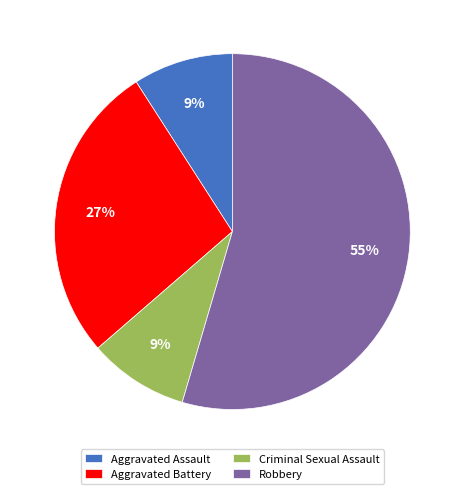

Which has a higher value, Criminal Sexual Assault or Aggravated Battery?

Aggravated Battery